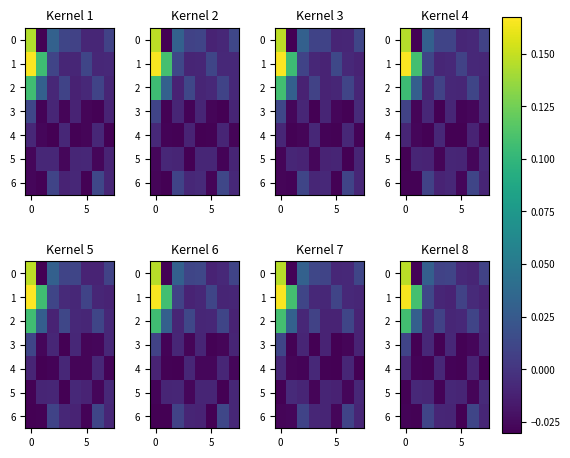

Rank the series at 6 from lowest to highest value.

row_5, row_3, row_4, row_0, row_1, row_2, row_6